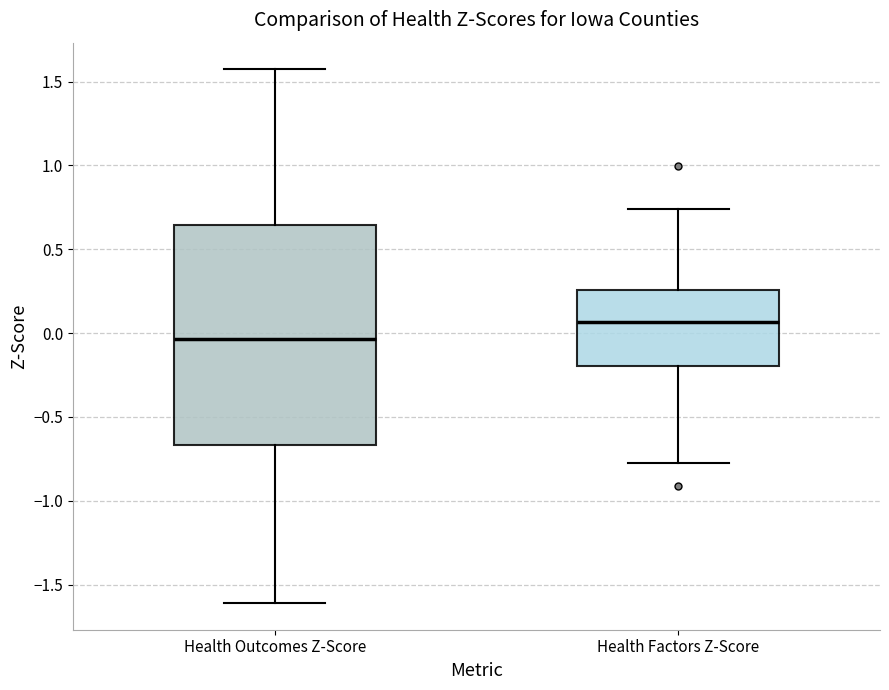

Where does the upper whisker of the box for Health Outcomes Z-Score end on the y-axis? The values are not printed on the chart, so give them approximately, as read against the axis.

1.55